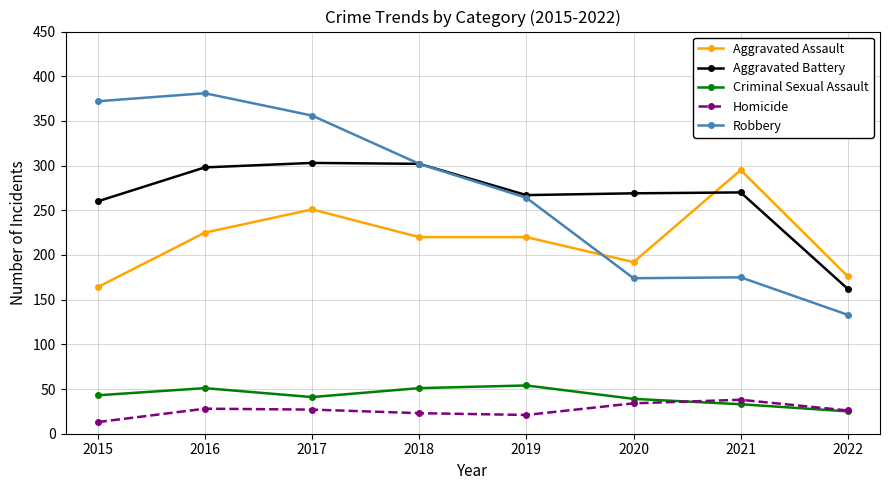

Which series has the largest range (max minus min)?

Robbery